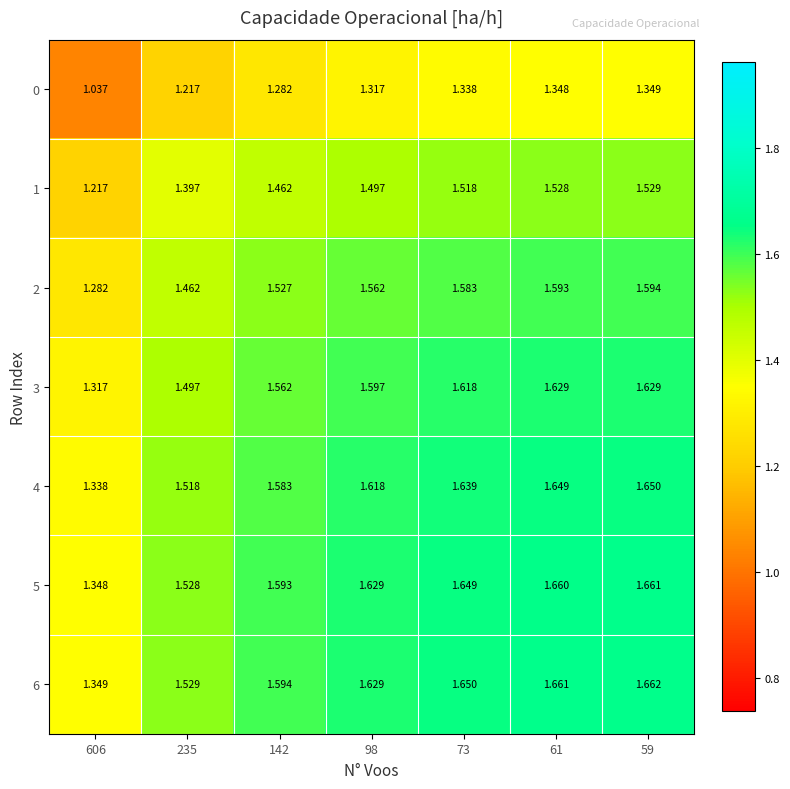

Is the value of 6 at 235 greater than the value of 3 at 61?

No